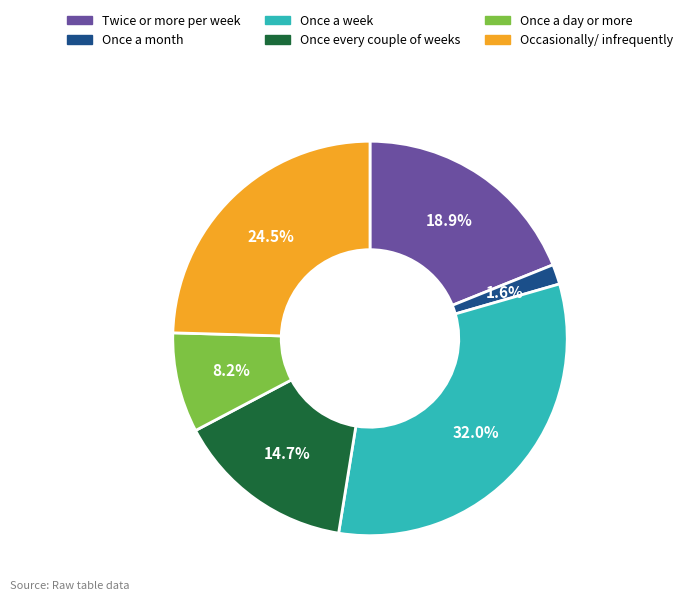

How much of the chart is everything except Once a month?

98.4%